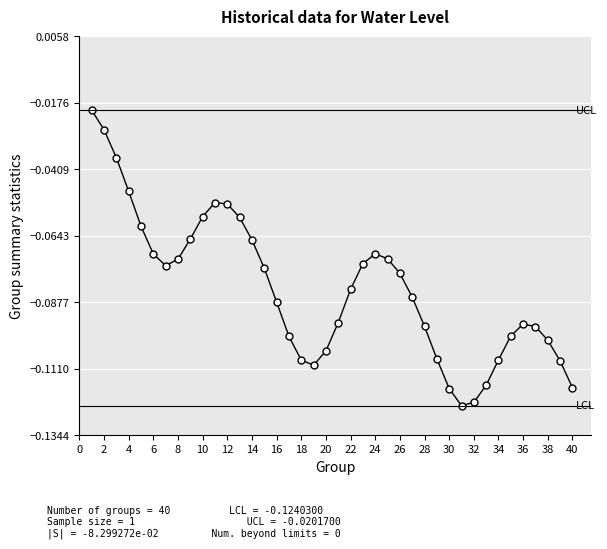

How many interior local peaks (higher than both neighbors) does the data have?

3